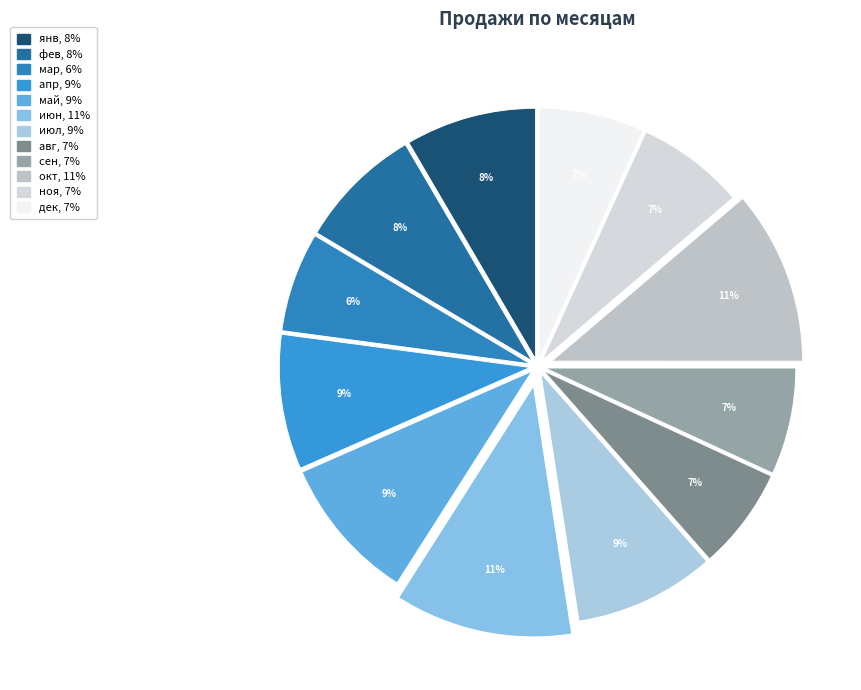

To the nearest percent, what percentage of the pie is мар?

6%